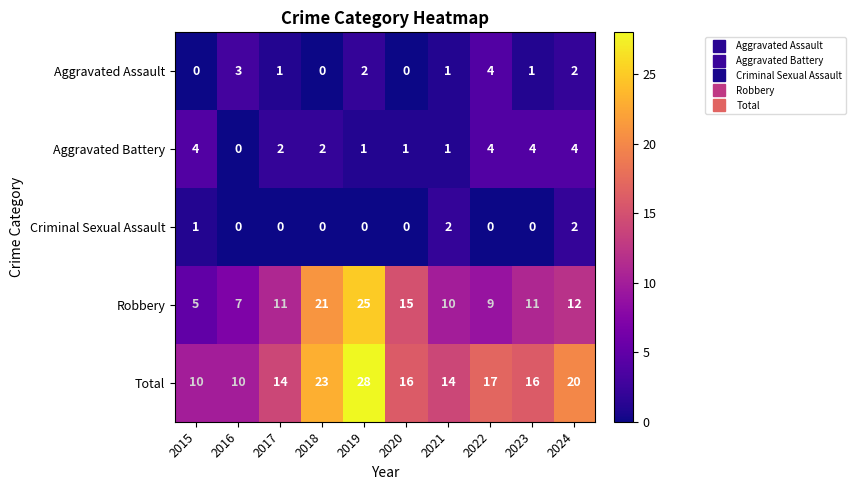

What is the greatest value displayed?

28